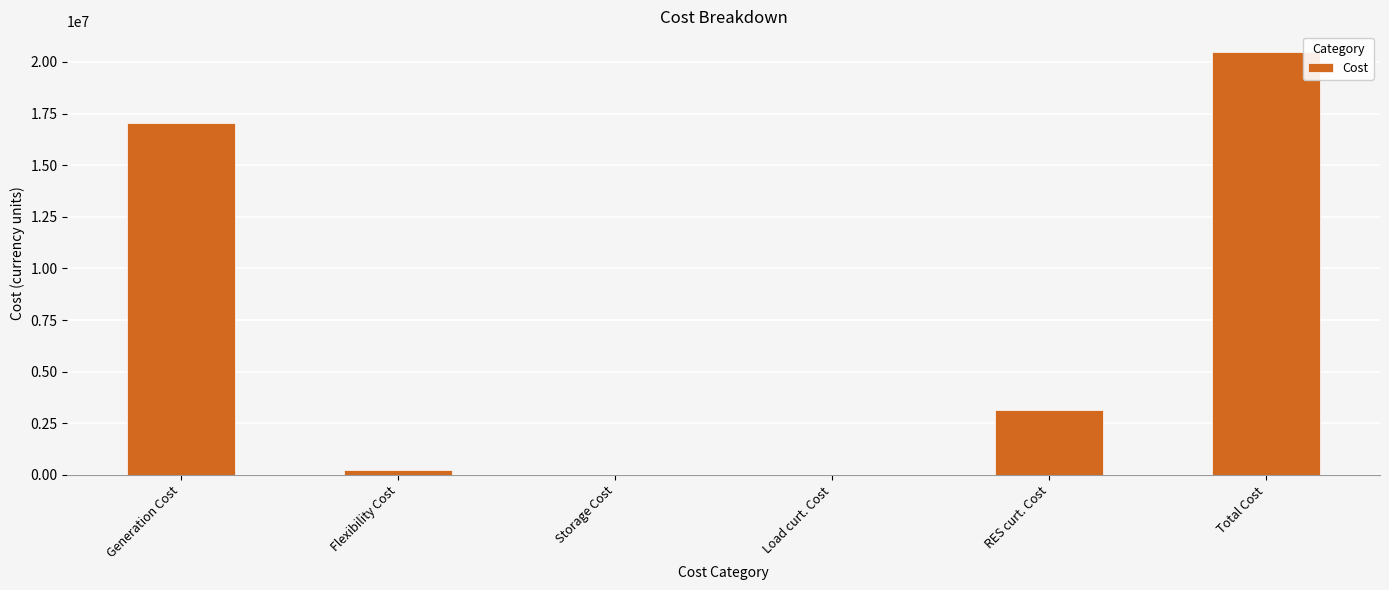

At which label is the value closest to 10230859?

Generation Cost